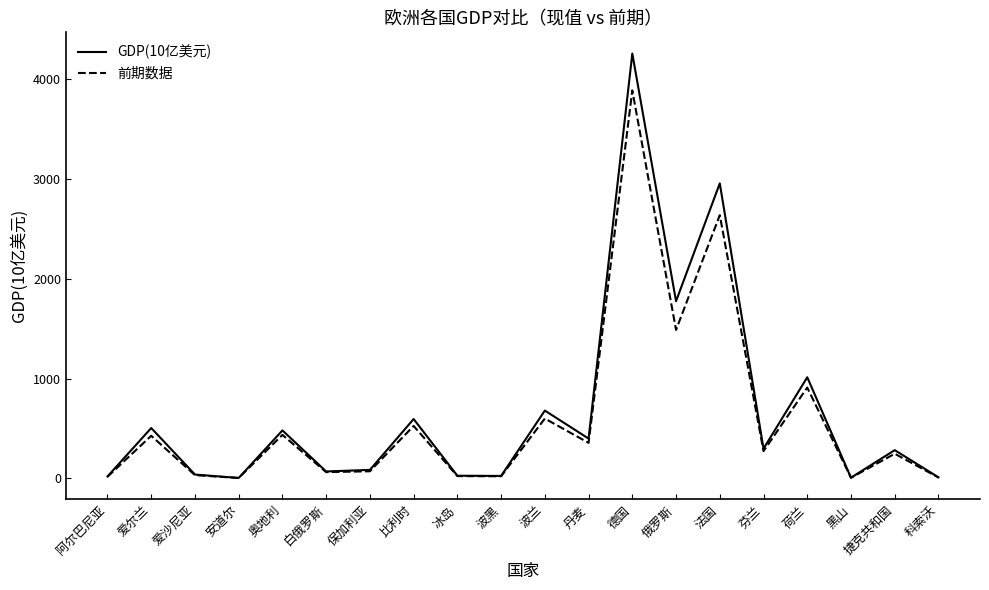

What are all the series names shown in the legend?

GDP(10亿美元), 前期数据